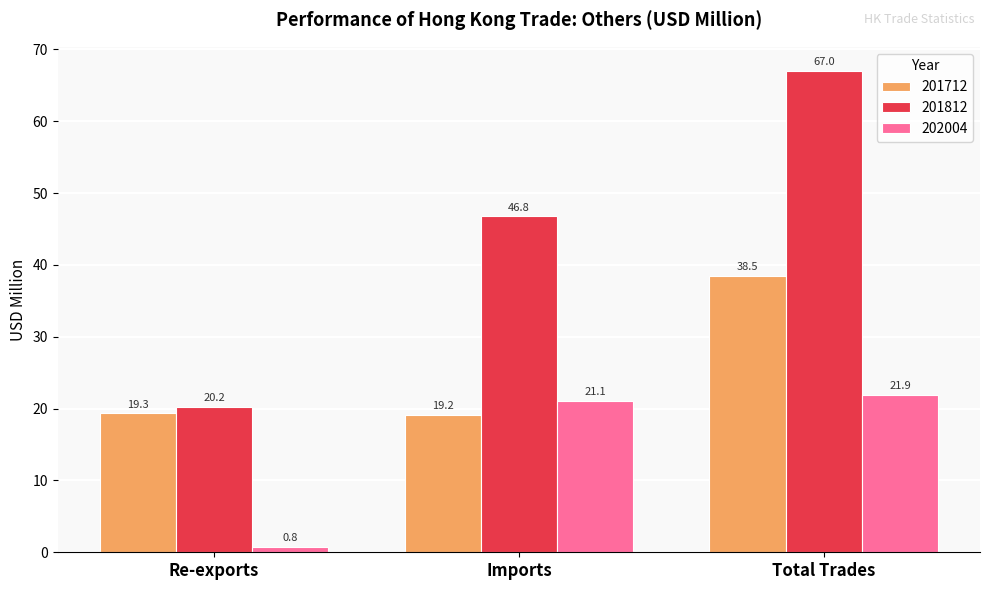

What is the sum of all 201712 values?

77.0